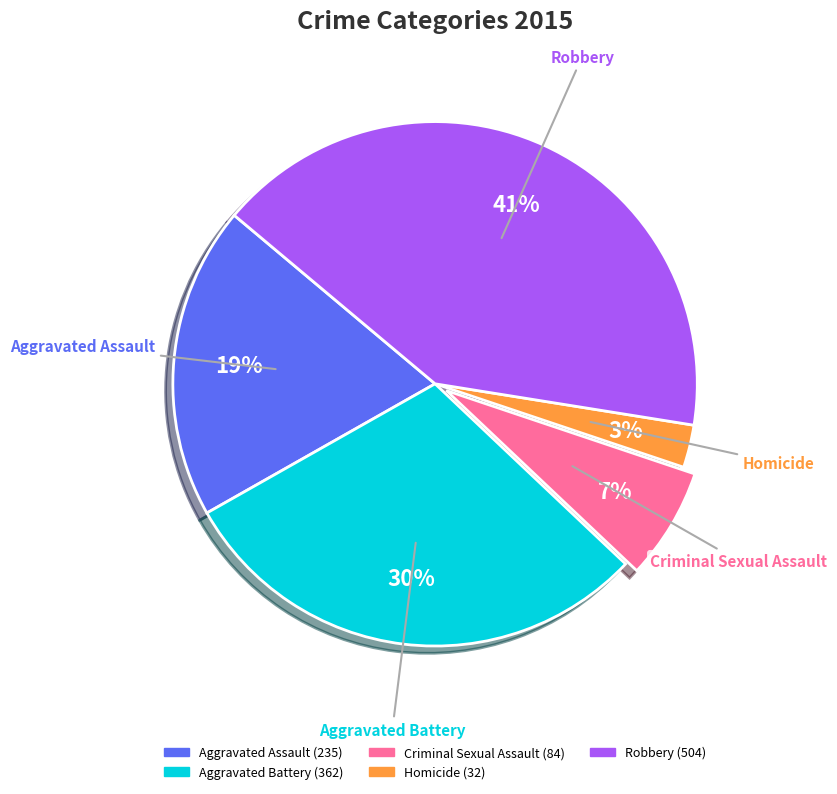

Count the number of slices in the pie.

5